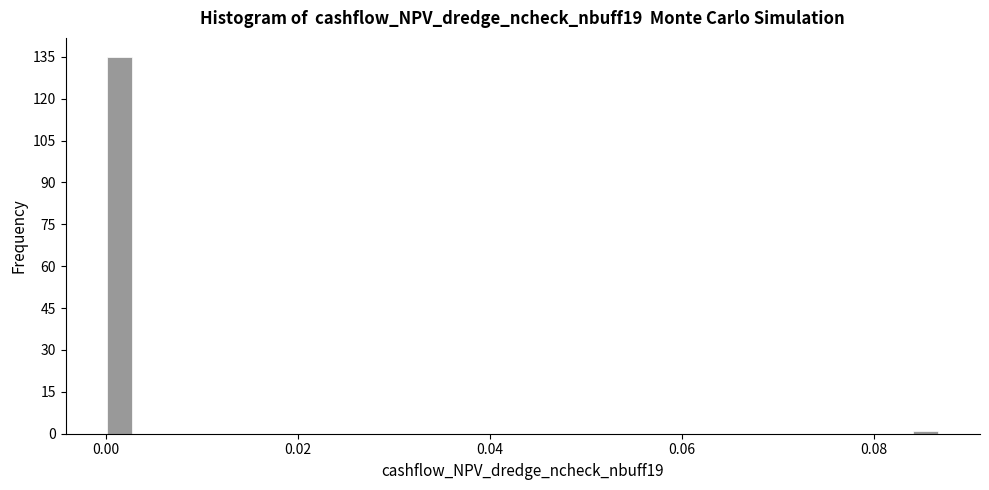

Around what value on the x-axis is the tallest bar? Give the approximate position of its centre, as read against the axis.

0.002